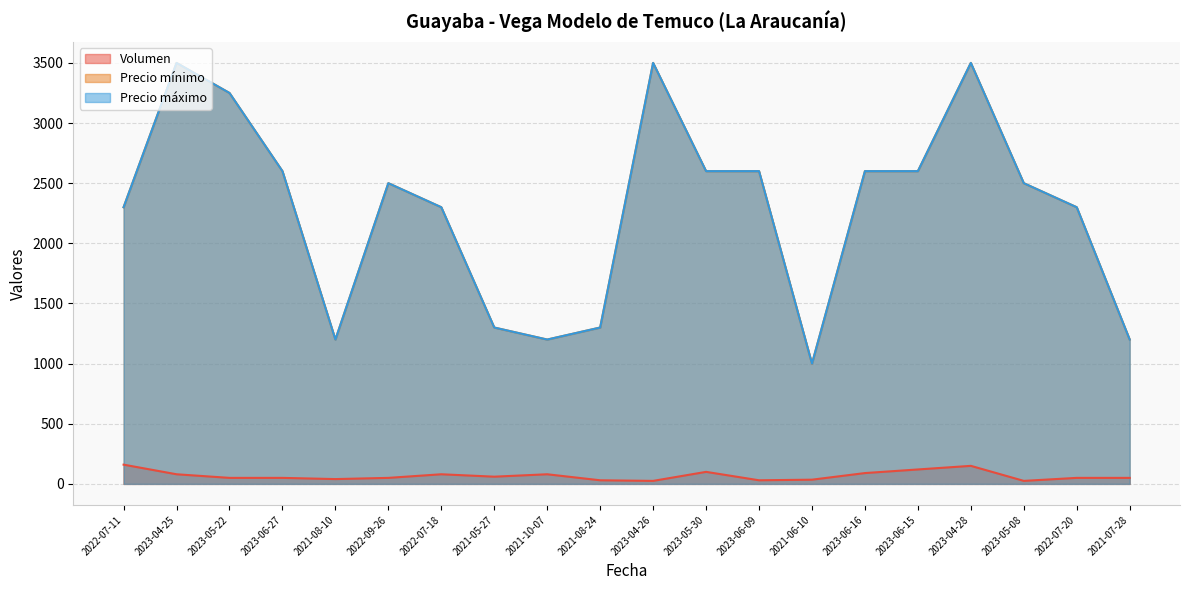

The Volumen series shows 40 at 2021-08-10. True or false?

True